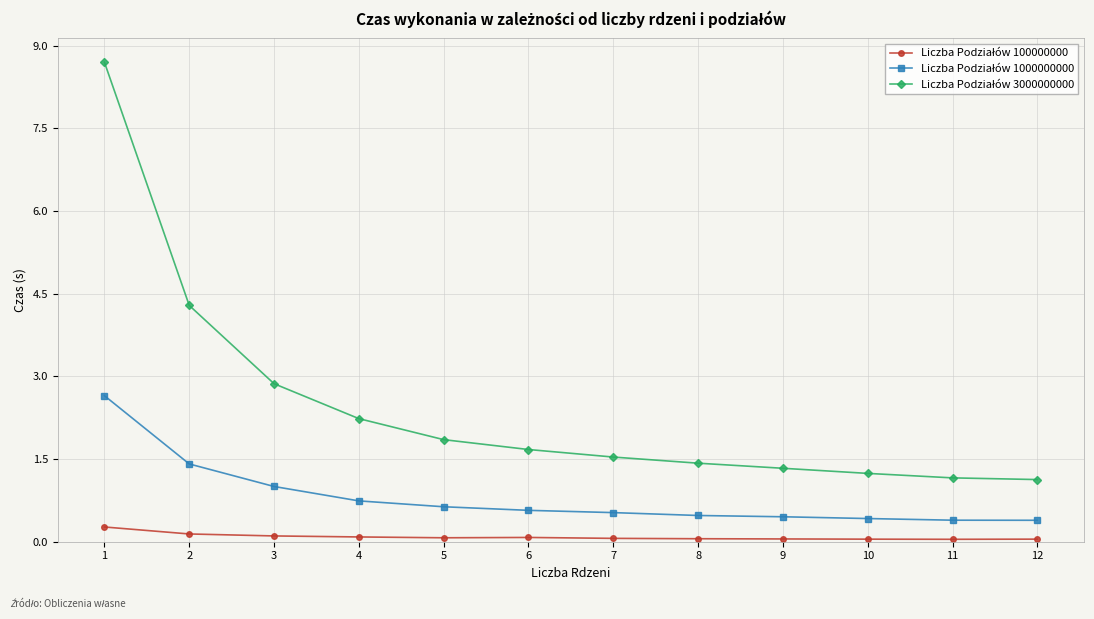

How many data points does each series have?

12